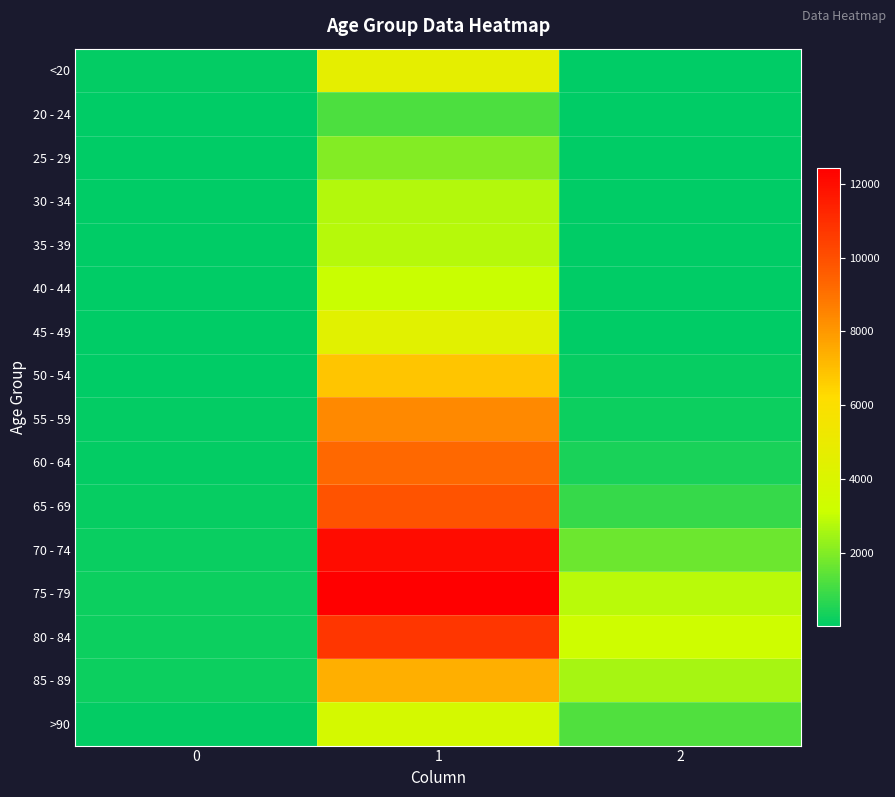

Reading right to left, transcribe all the data shown in this chart.

<20: 2=18	1=4641	0=77
20 - 24: 2=4	1=1191	0=5
25 - 29: 2=3	1=2038	0=14
30 - 34: 2=17	1=2765	0=27
35 - 39: 2=18	1=2814	0=17
40 - 44: 2=24	1=3078	0=20
45 - 49: 2=47	1=4396	0=23
50 - 54: 2=126	1=6803	0=39
55 - 59: 2=227	1=8400	0=59
60 - 64: 2=426	1=9236	0=84
65 - 69: 2=850	1=9883	0=137
70 - 74: 2=1690	1=12018	0=153
75 - 79: 2=2848	1=12434	0=220
80 - 84: 2=3273	1=10764	0=209
85 - 89: 2=2548	1=7417	0=206
>90: 2=1224	1=3604	0=93